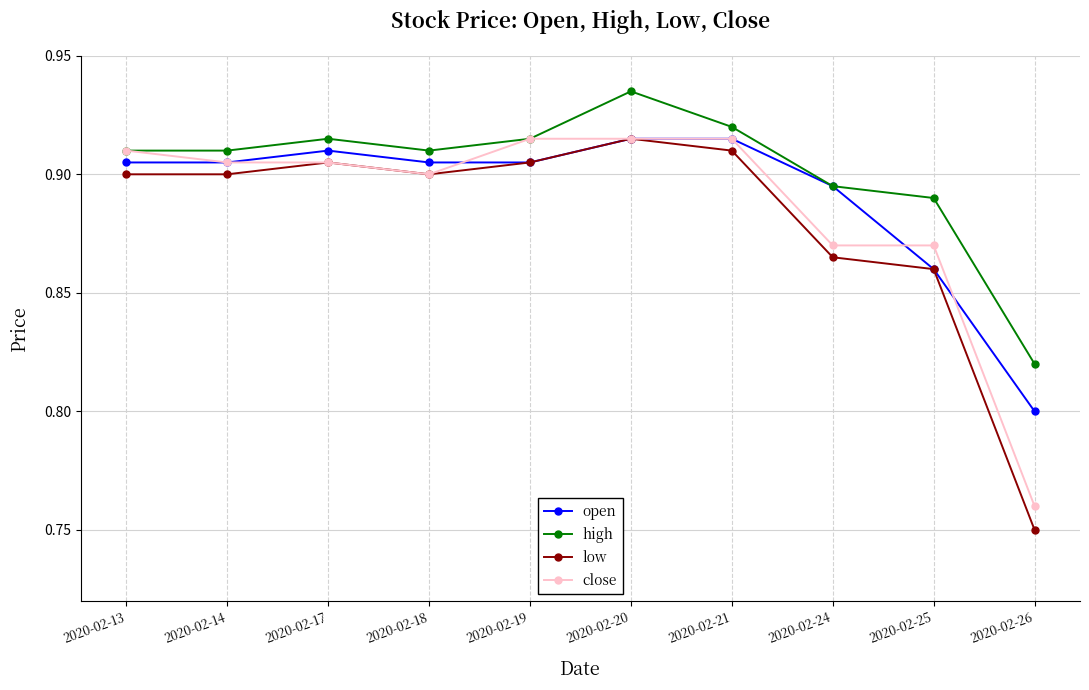

Which category has the lowest value in the open series?

2020-02-26